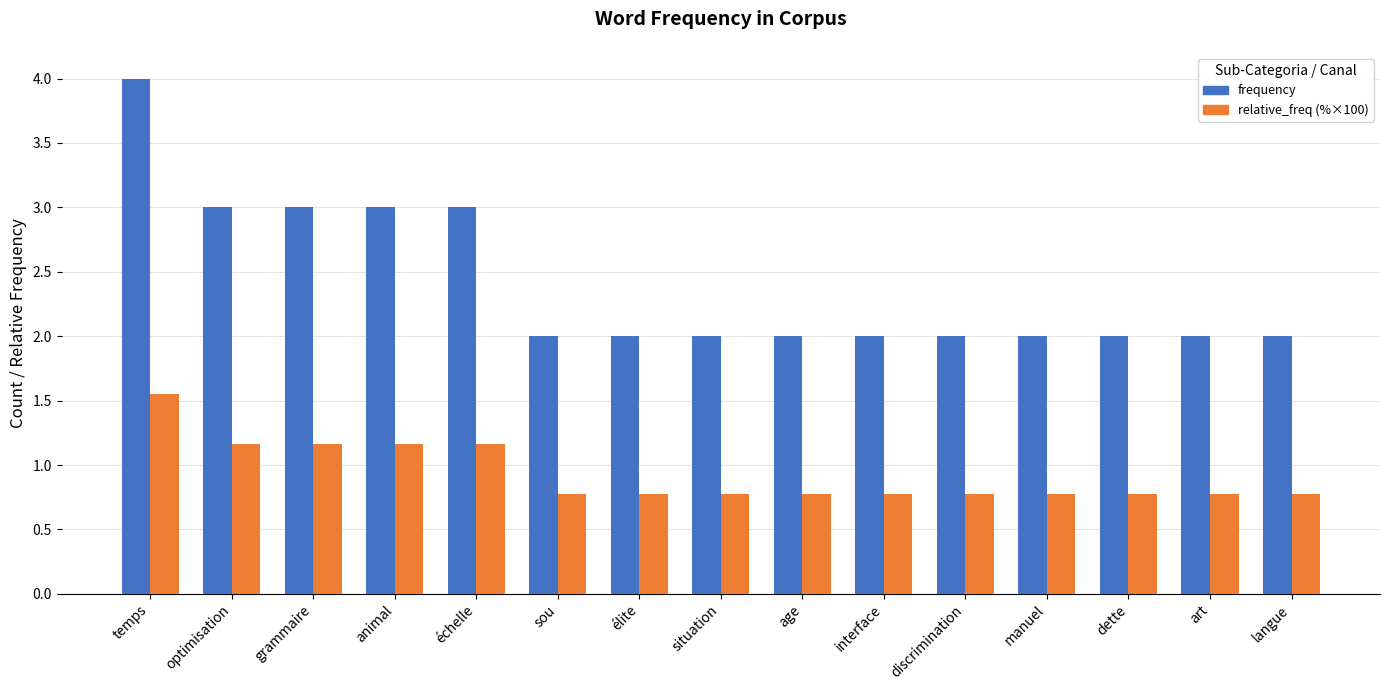

Rank the series at age from lowest to highest value.

relative_freq (%×100), frequency